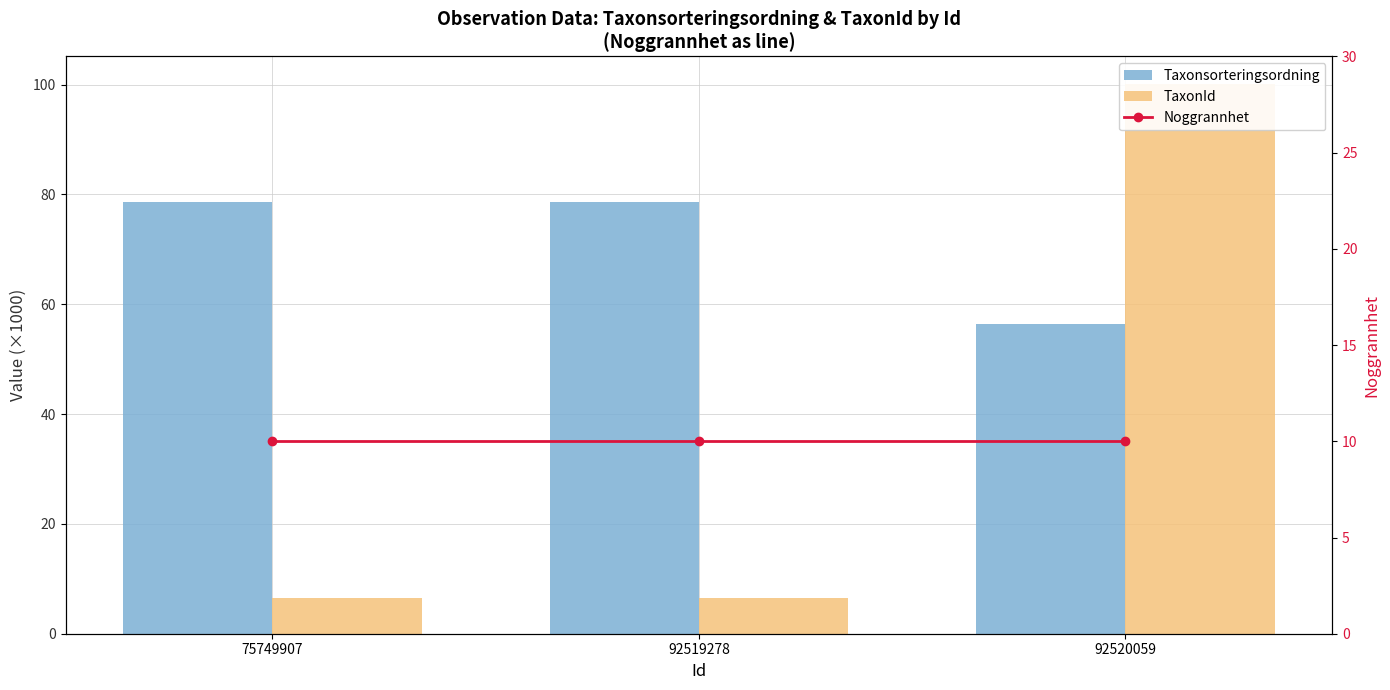

Which series has the largest total across all categories?

Taxonsorteringsordning